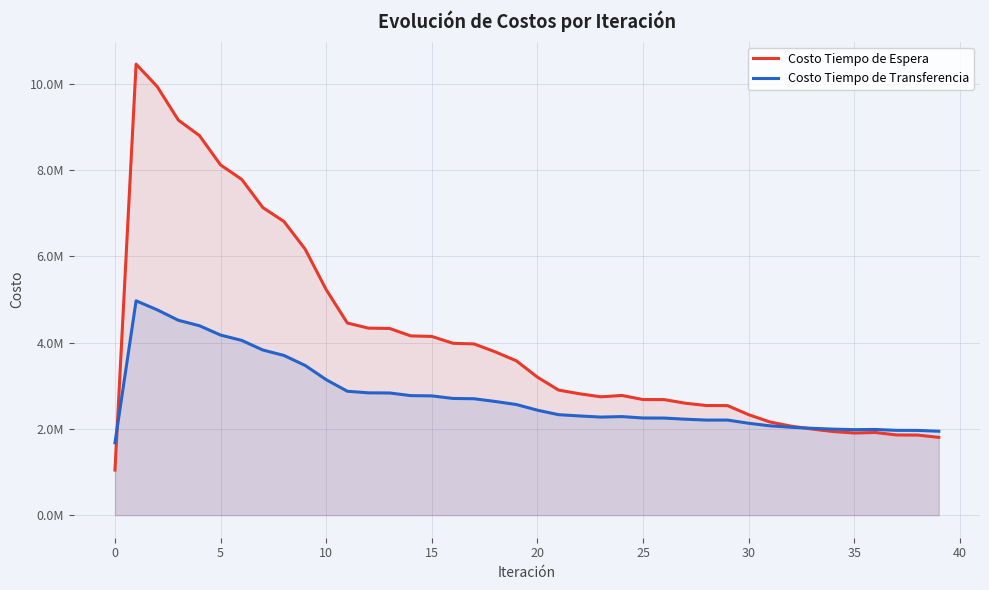

Between 33 and 14, which is larger?

14